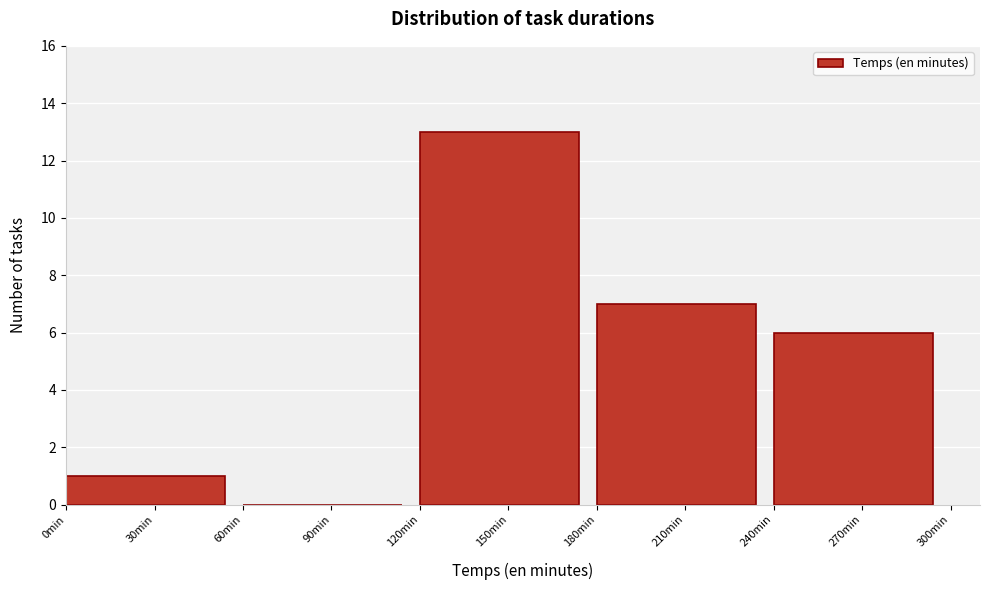

Reading left to right, list every bar in this chart as the range it spans on the x-axis followed by its height. The values are not printed on the chart, so give them approximately, as read against the axis.

0 to 60: 1
60 to 120: 0
120 to 180: 13
180 to 240: 7
240 to 300: 6